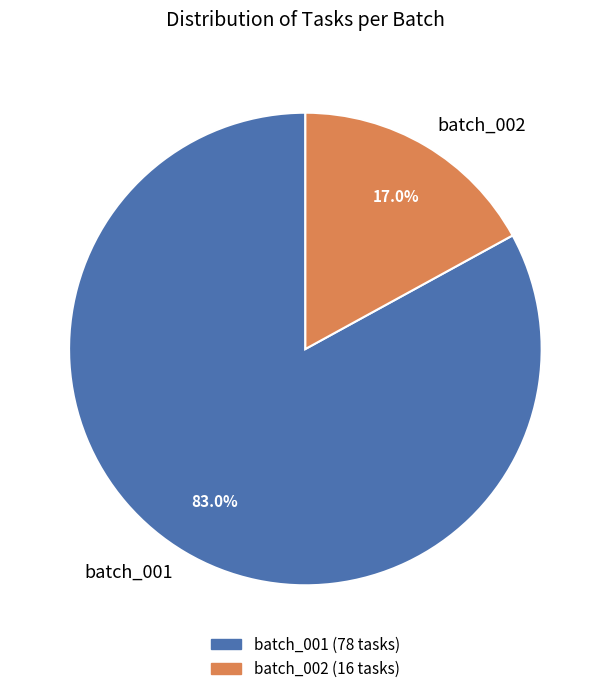

Which slice is the smallest?

batch_002